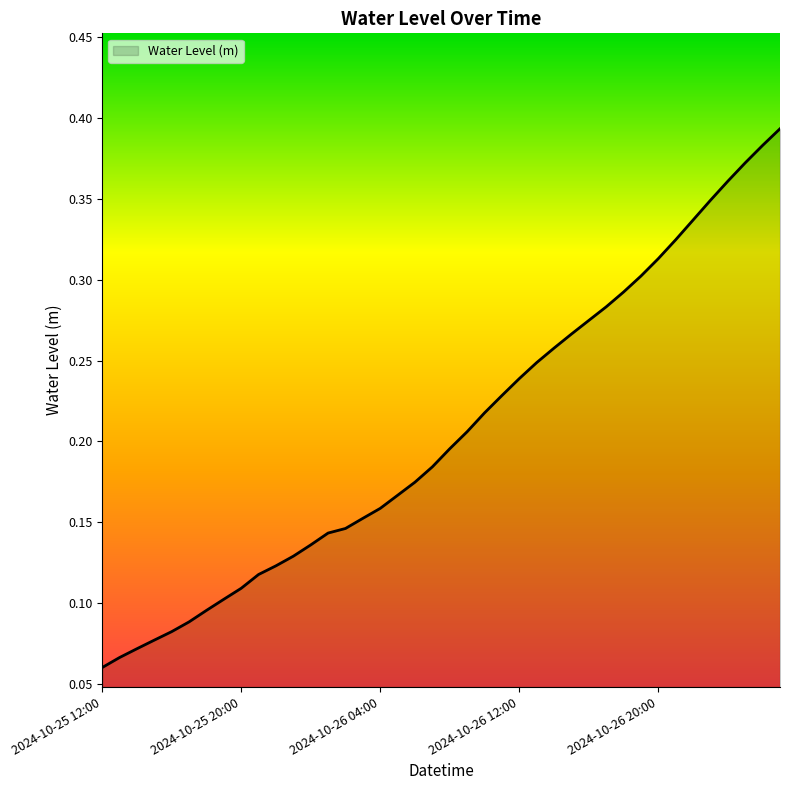

Does the chart display data point markers on the line(s)?

No